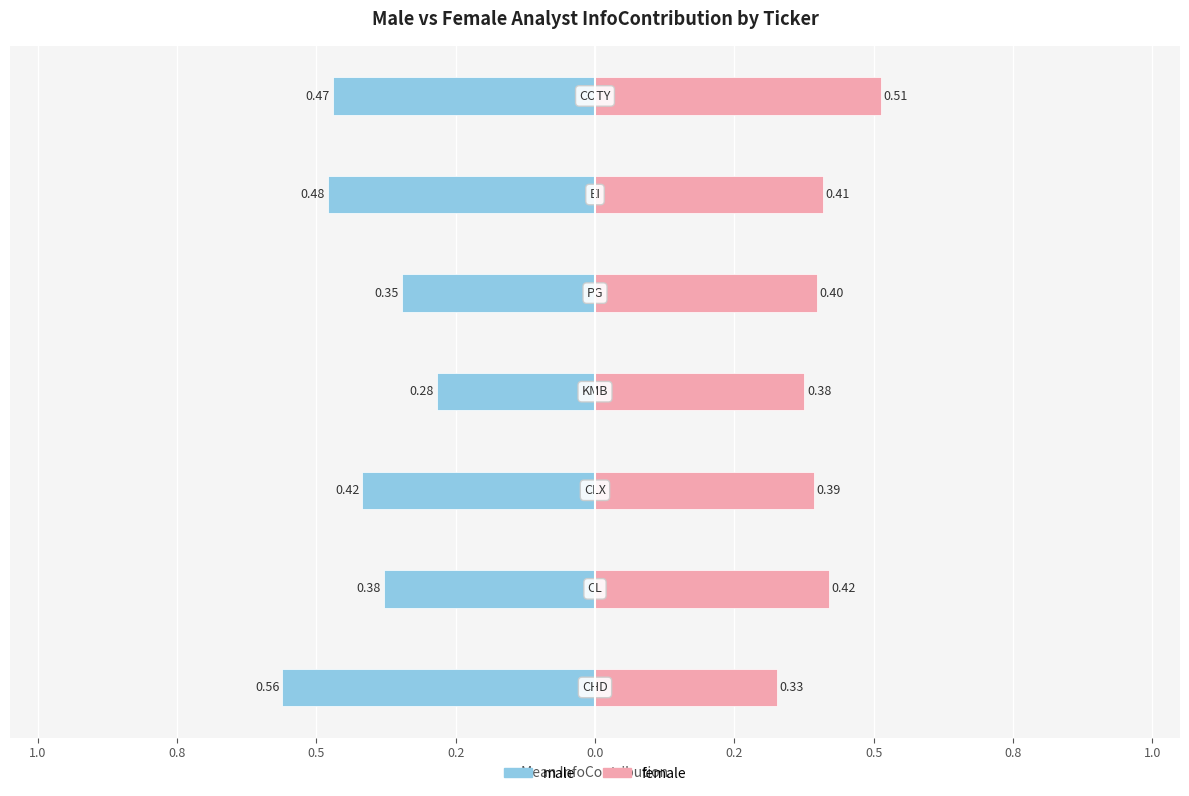

What is the difference between the maximum and minimum values in the female series?

0.2